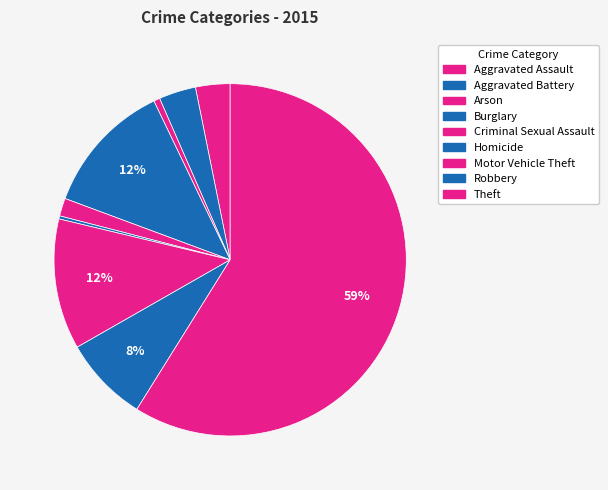

To the nearest percent, what is the average slice percentage?

11%